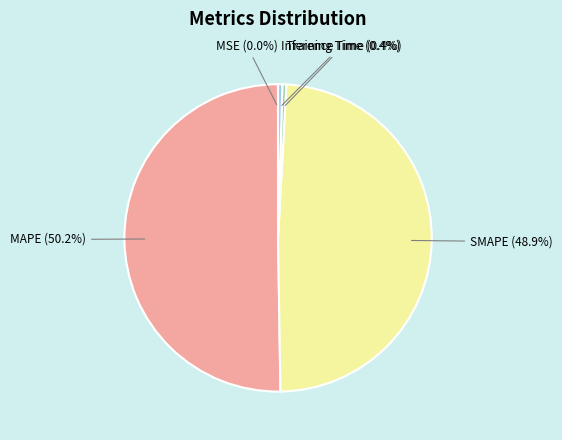

Is Inference Time (0.4%) the majority of the pie?

No